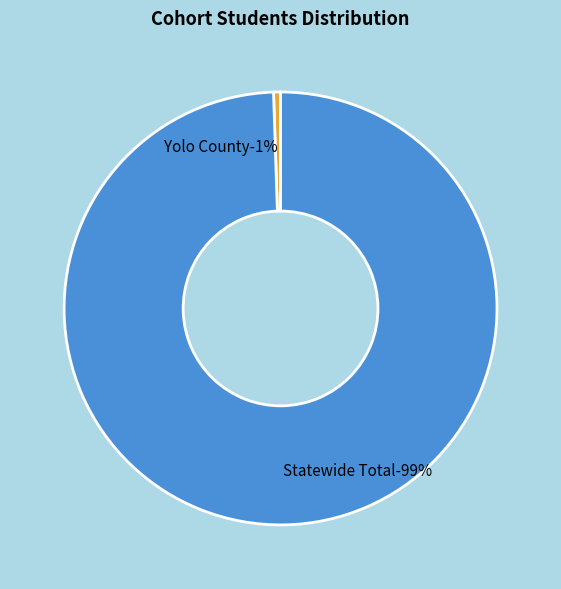

What is the total percentage of Statewide Total and Yolo County?

100.0%